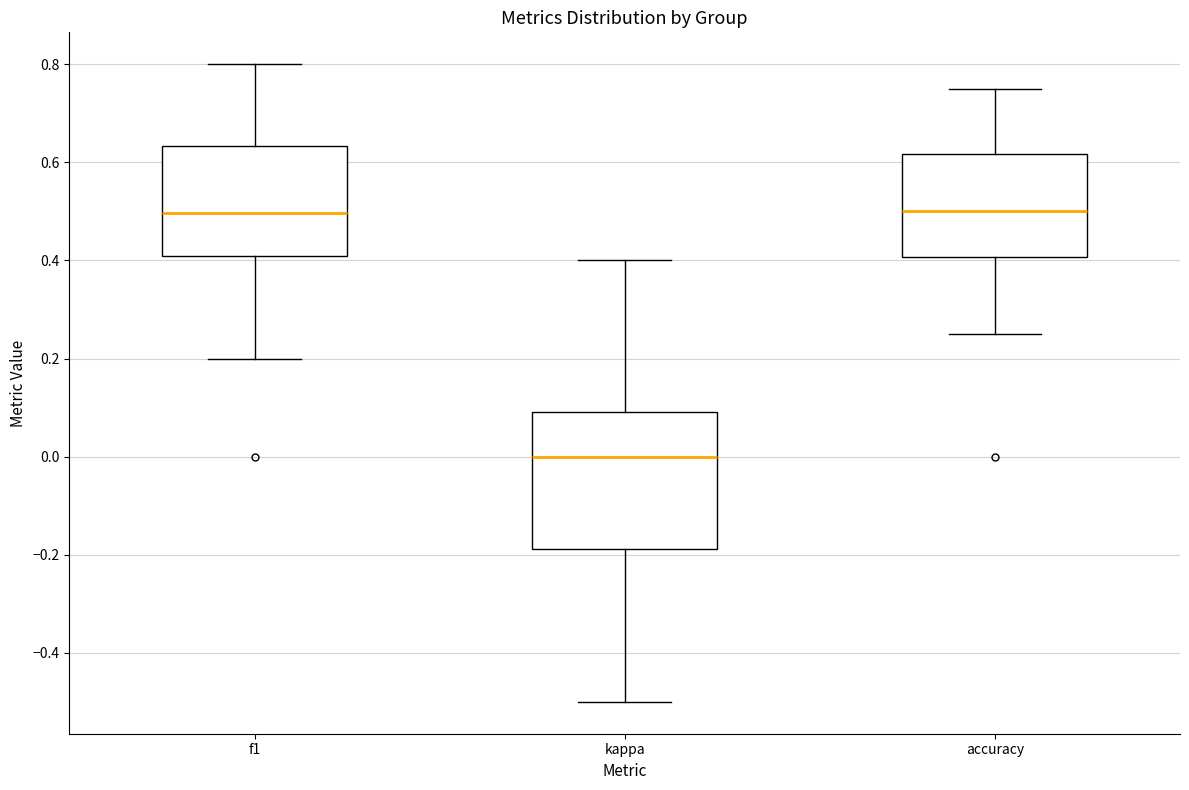

Reading left to right, read every box against the y-axis: the position of its median line, the range the box covers, and the ends of its whiskers. The values are not printed on the chart, so give them approximately, as read against the axis.

f1: median 0.50, box 0.40 to 0.64, whiskers 0.20 to 0.80
kappa: median 0.00, box -0.18 to 0.10, whiskers -0.50 to 0.40
accuracy: median 0.50, box 0.40 to 0.62, whiskers 0.26 to 0.76